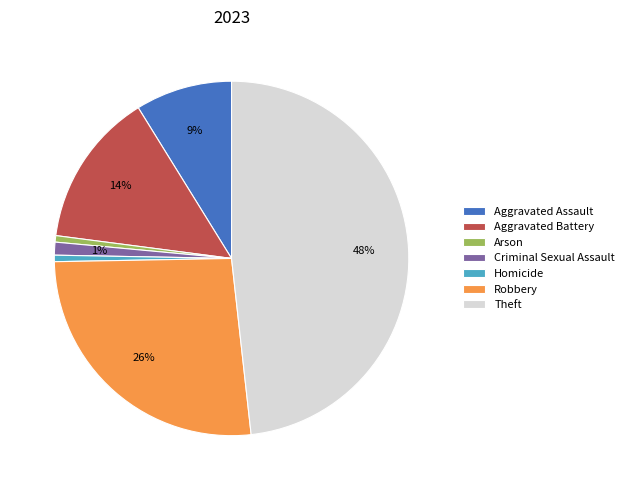

Is it true that Aggravated Assault is 9% of the pie?

True